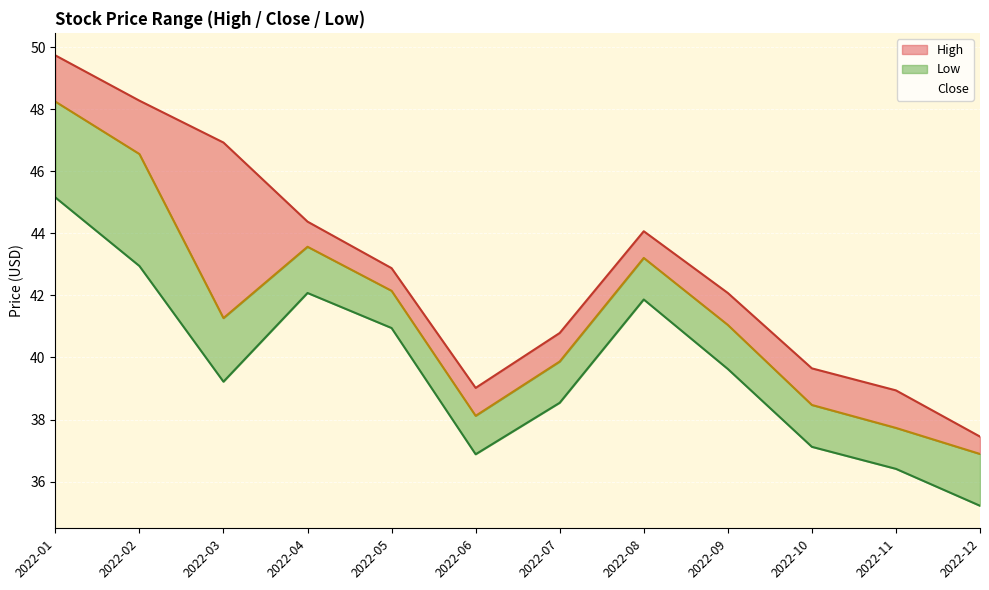

True or false: High and Close intersect in this chart.

False